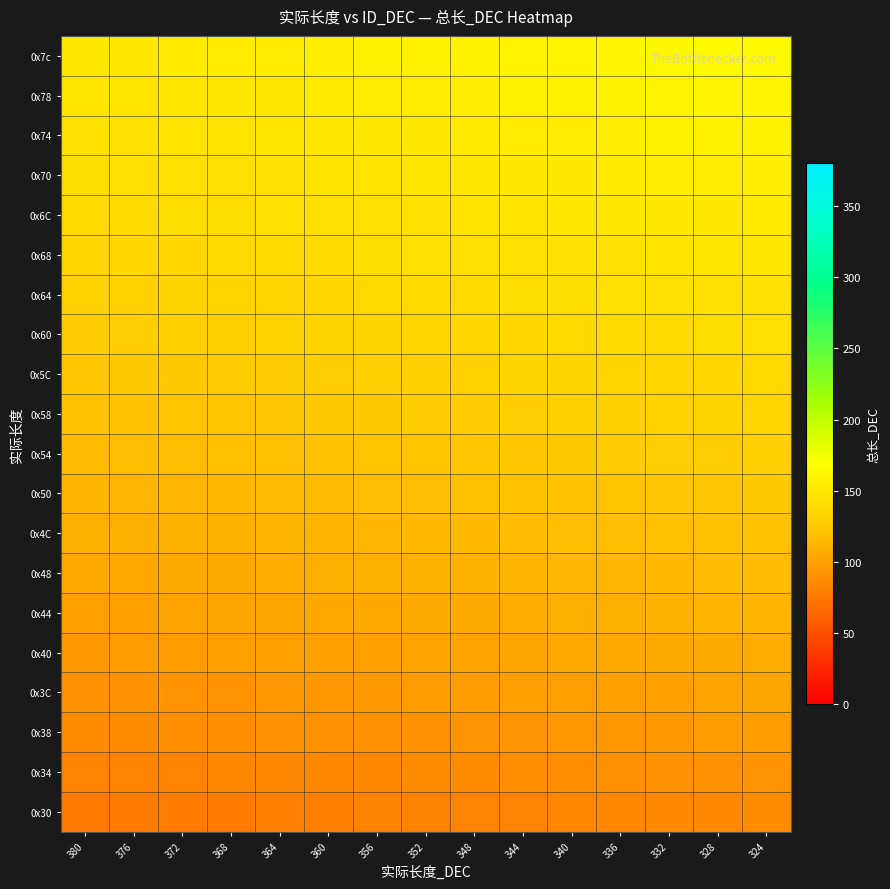

What is the minimum value shown in the chart?

76.6